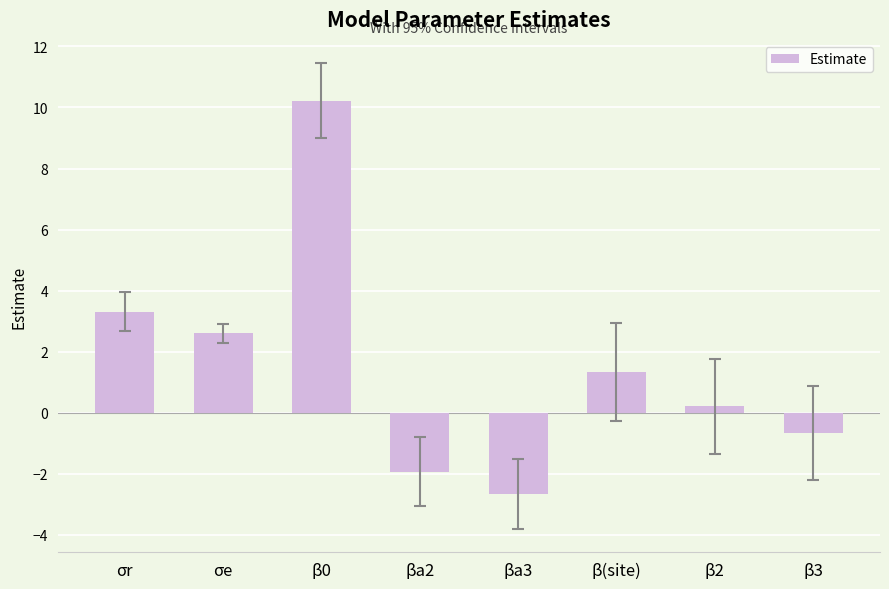

Are the bars grouped side by side (vs. stacked)?

No